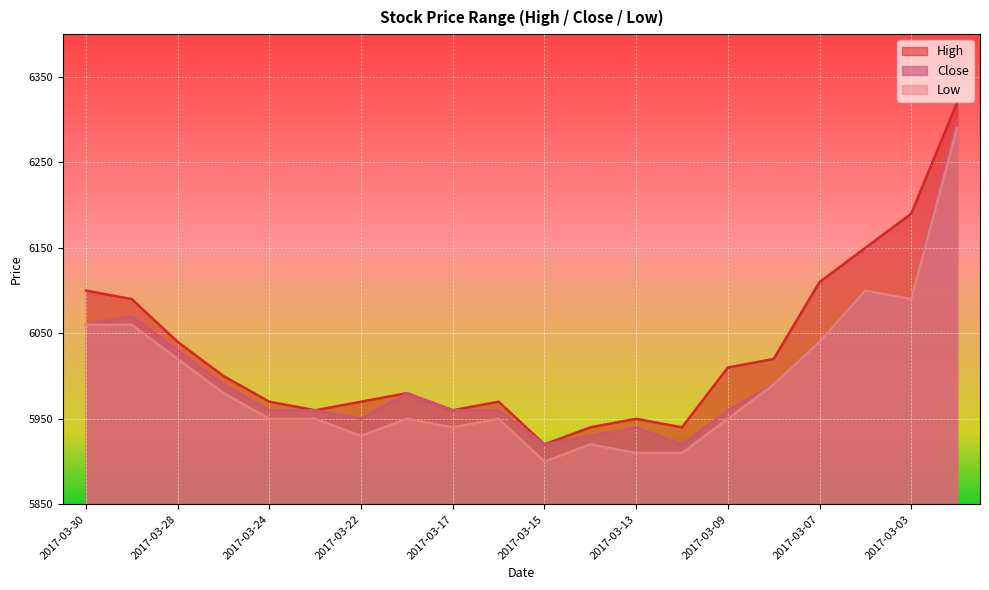

Is it true that Low equals 6090 at 2017-03-03?

True